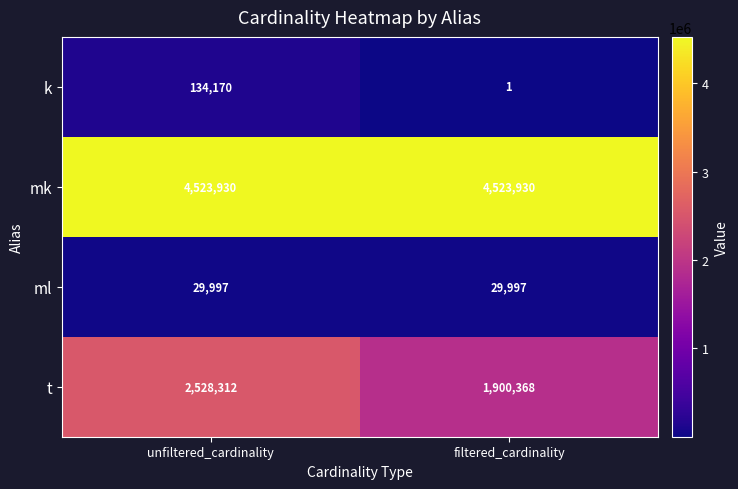

Reading left to right, list all the values displayed in this chart.

k: unfiltered_cardinality=134170	filtered_cardinality=1
mk: unfiltered_cardinality=4523930	filtered_cardinality=4523930
ml: unfiltered_cardinality=29997	filtered_cardinality=29997
t: unfiltered_cardinality=2528312	filtered_cardinality=1900368